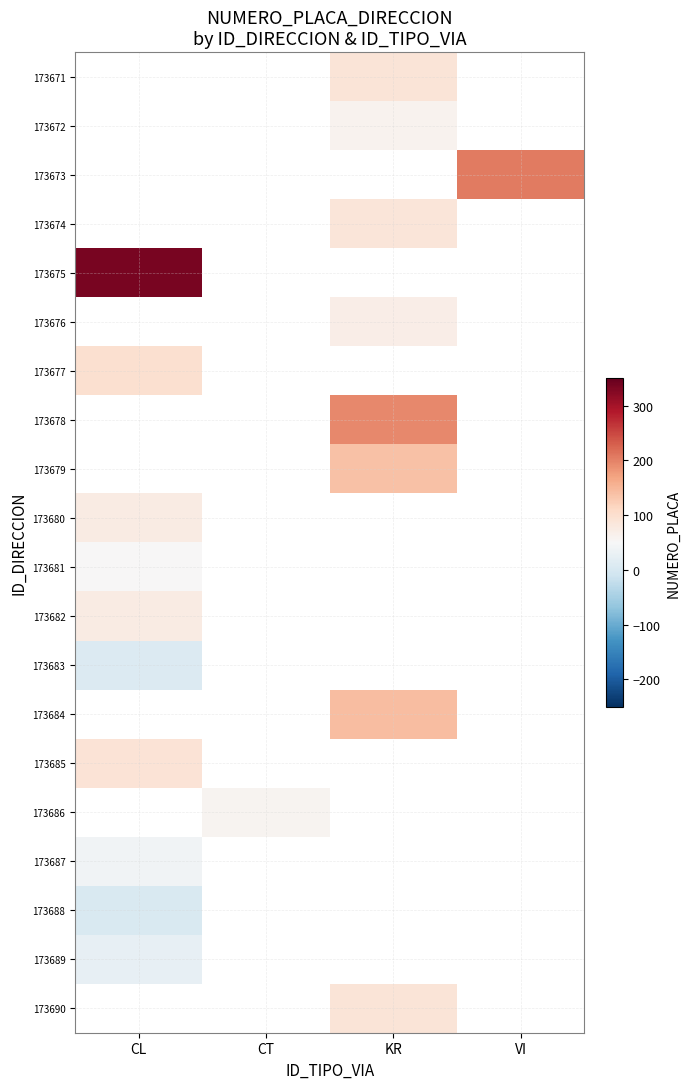

Which series has the widest spread of values?

173675